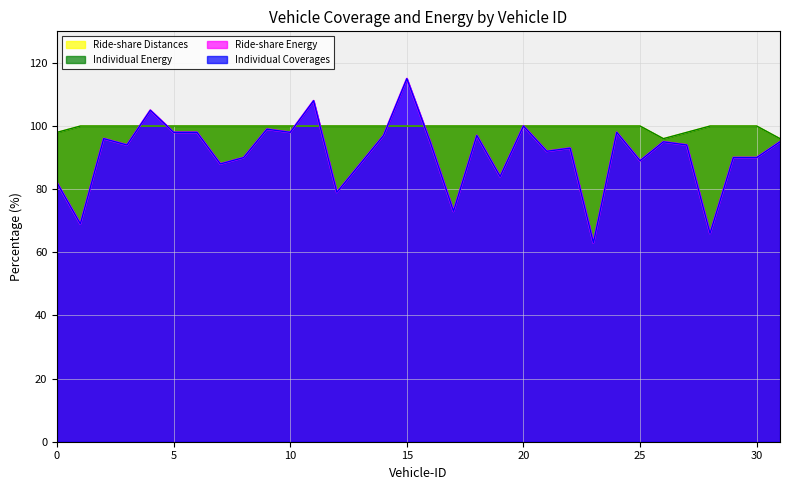

How many times do Individual Energy and Individual Coverages cross each other?

6